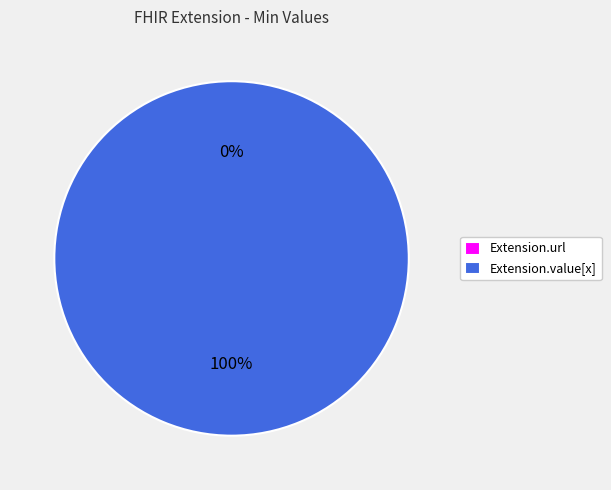

To the nearest percent, what is the average slice percentage?

50%